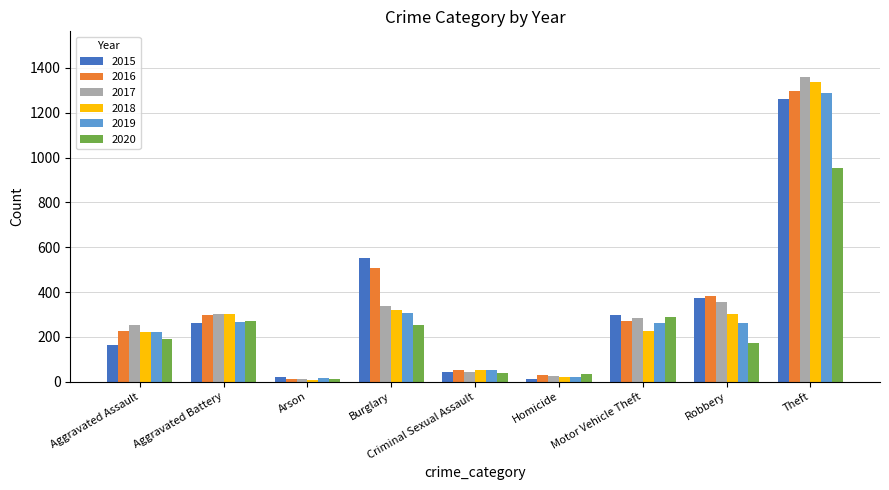

What is the maximum value for 2020?

954